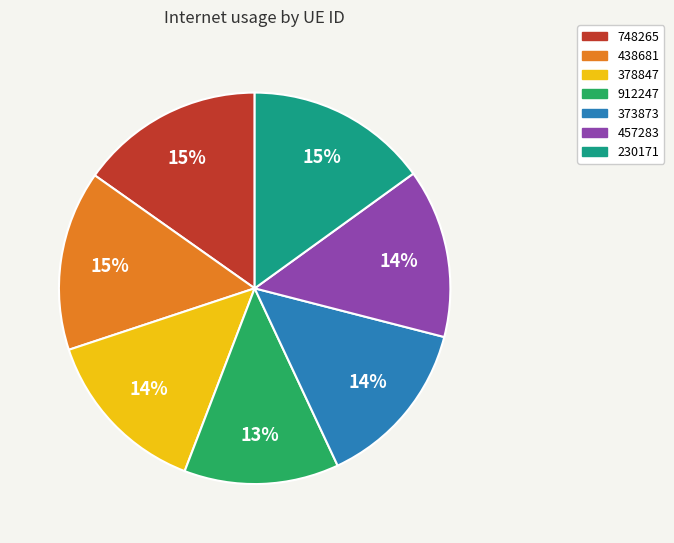

What percentage is the 438681 slice, to the nearest percent?

15%